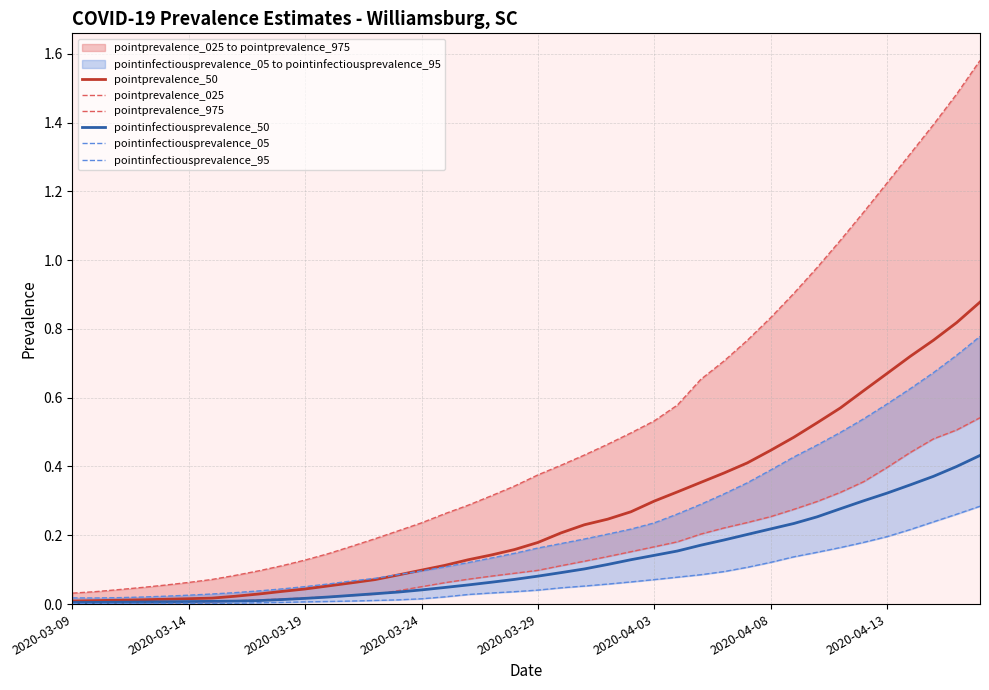

True or false: pointinfectiousprevalence_50 and pointprevalence_975 intersect in this chart.

False